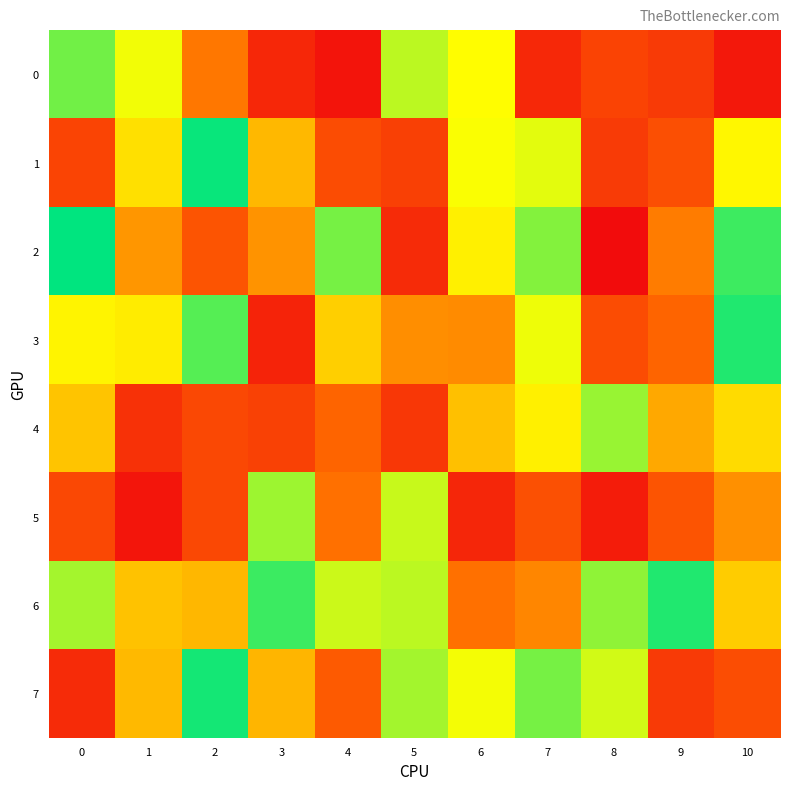

Rank the series by their maximum value, from lowest to highest.

5, 4, 0, 6, 3, 7, 1, 2